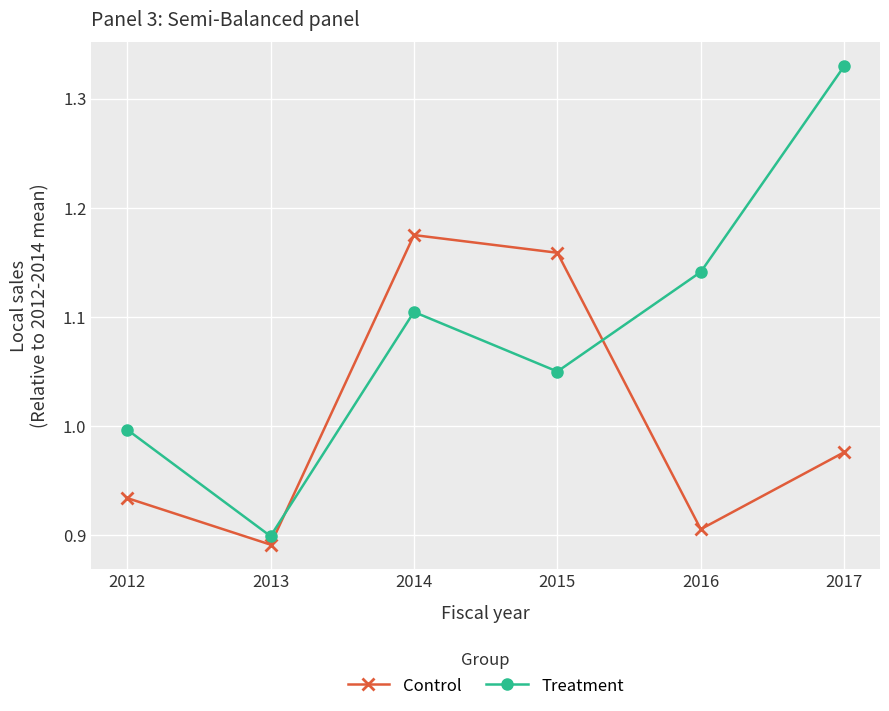

Which series ends up on top after the final intersection of Treatment and Control?

Treatment